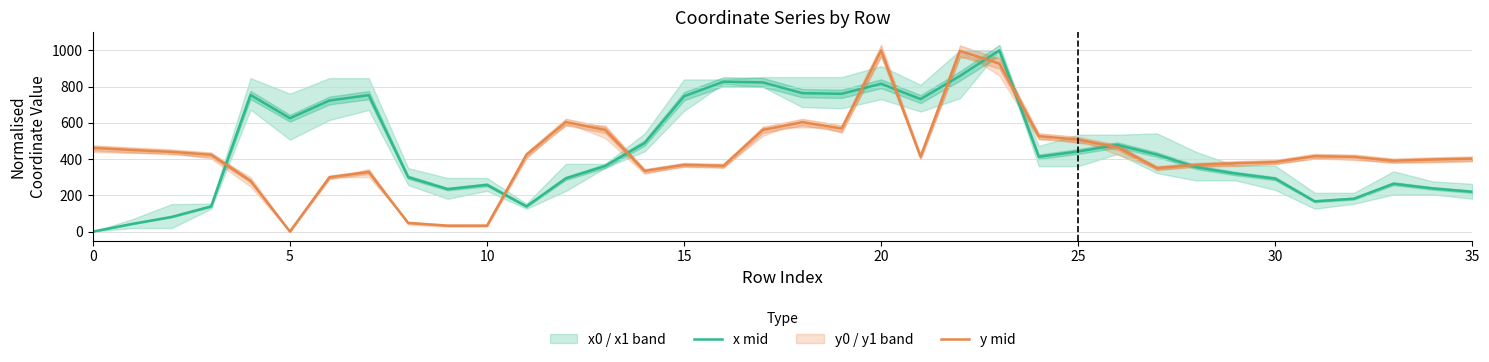

The value of x mid at 19 is 760.3. True or false?

True